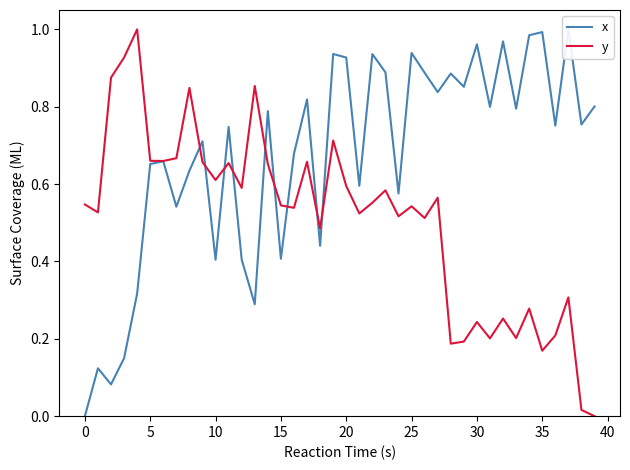

What is the highest value of the y series?

1.0